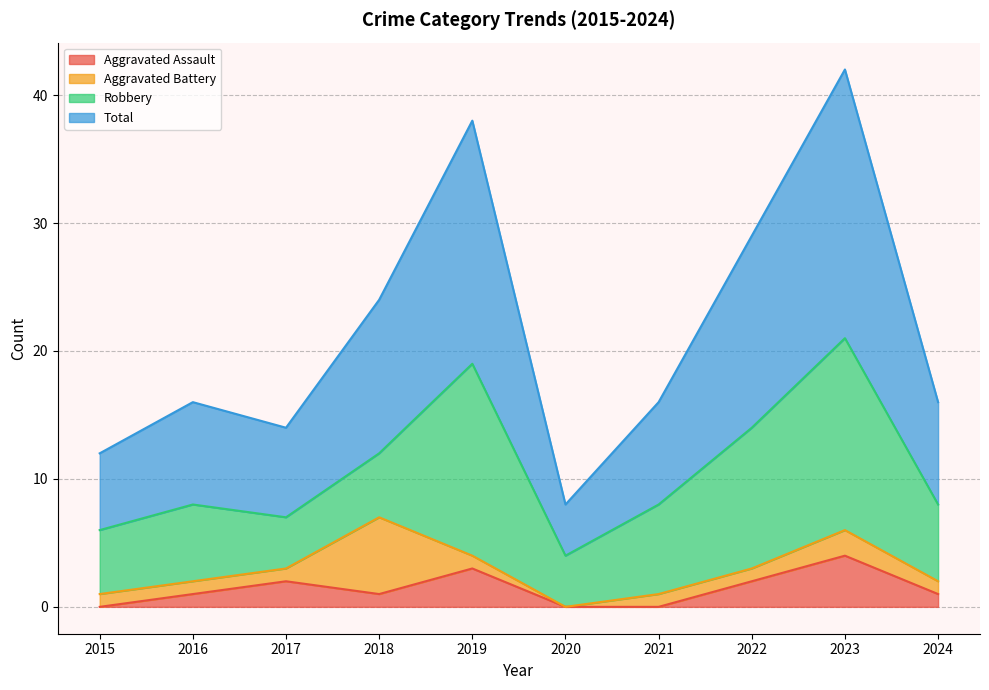

Where is the first local maximum for Total?

2016